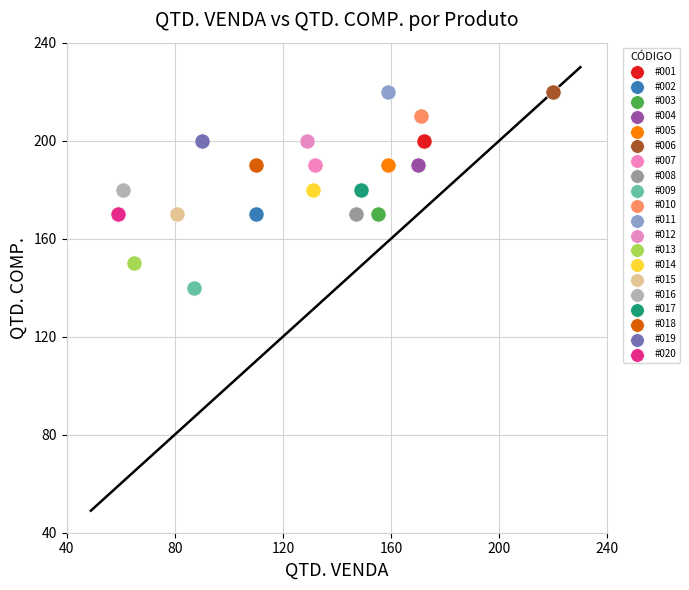

What are all the series names shown in the legend?

#001, #002, #003, #004, #005, #006, #007, #008, #009, #010, #011, #012, #013, #014, #015, #016, #017, #018, #019, #020